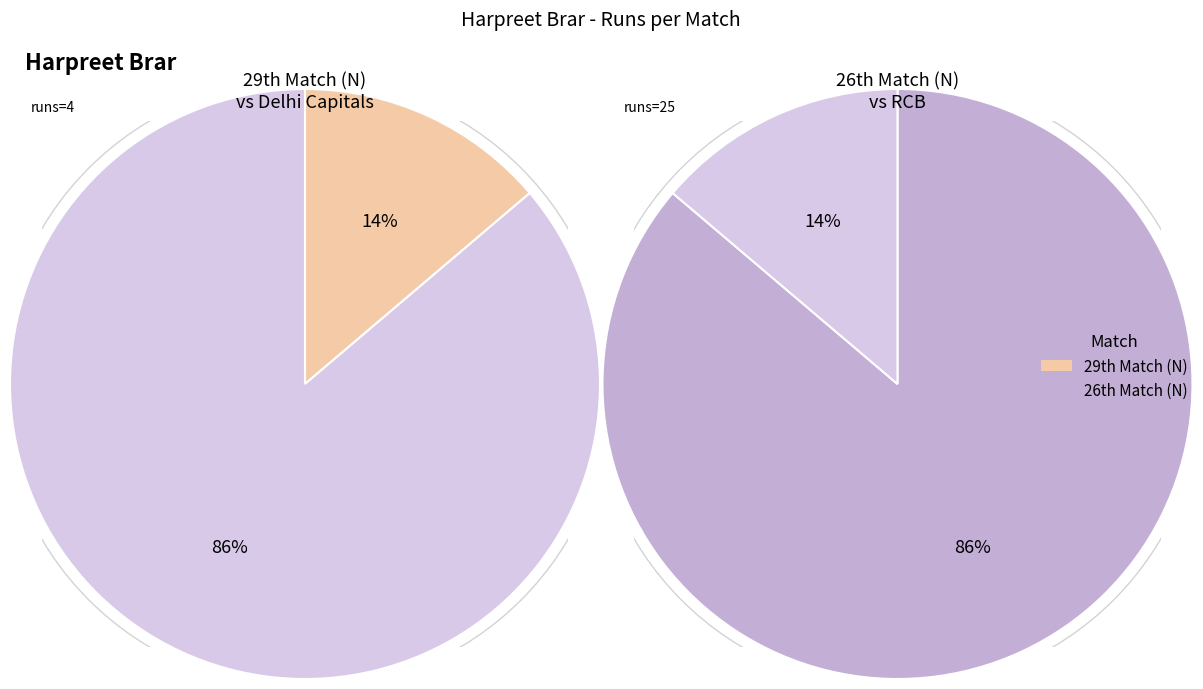

How many segments does this pie chart have?

2